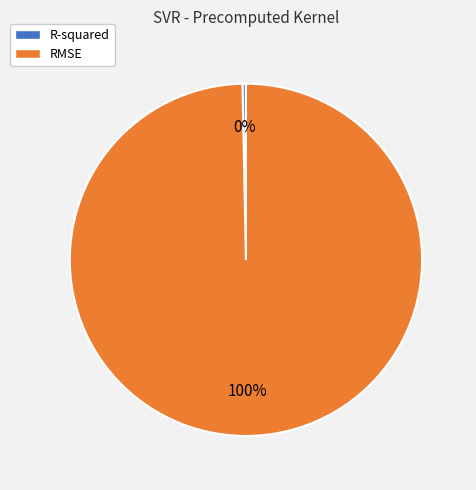

Which has a higher value, RMSE or R-squared?

RMSE